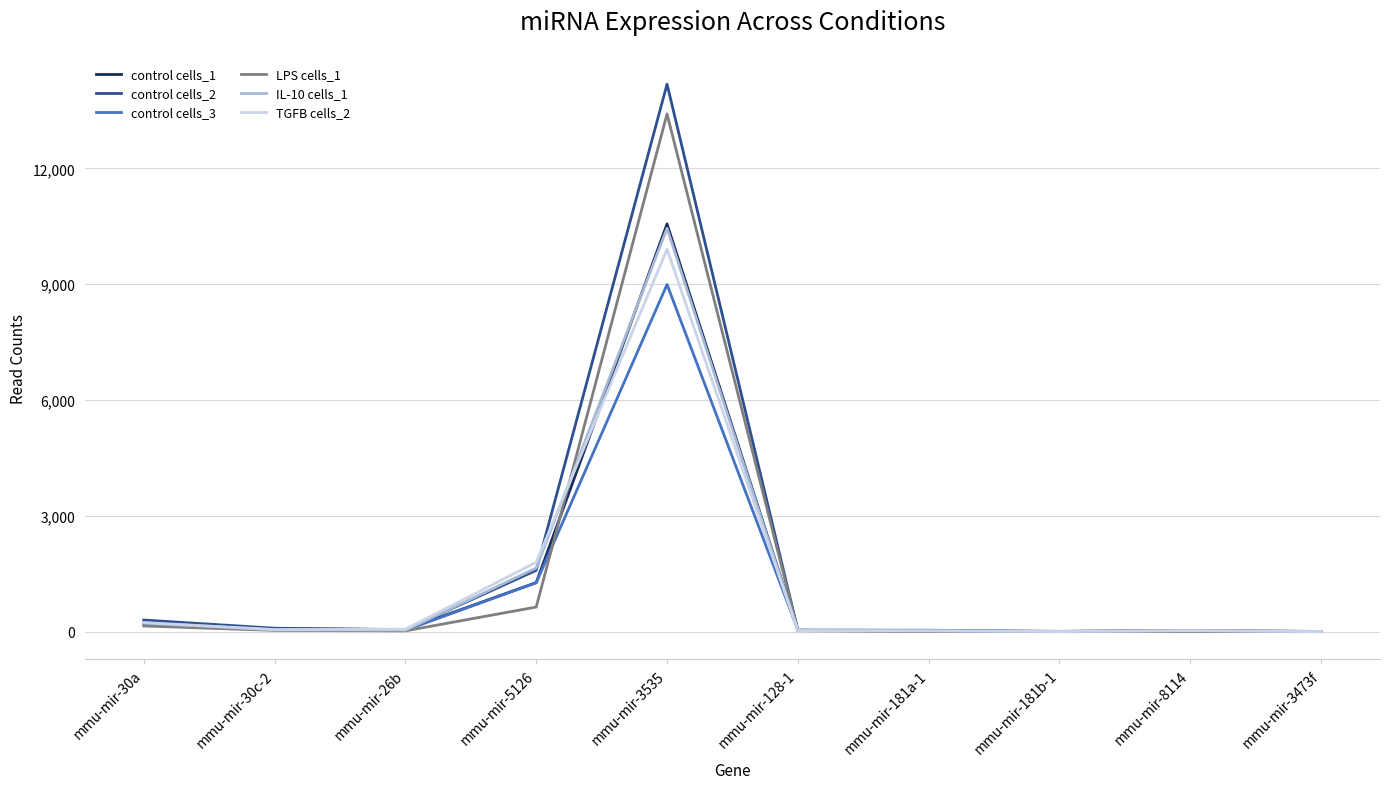

How many series are shown in this chart?

6